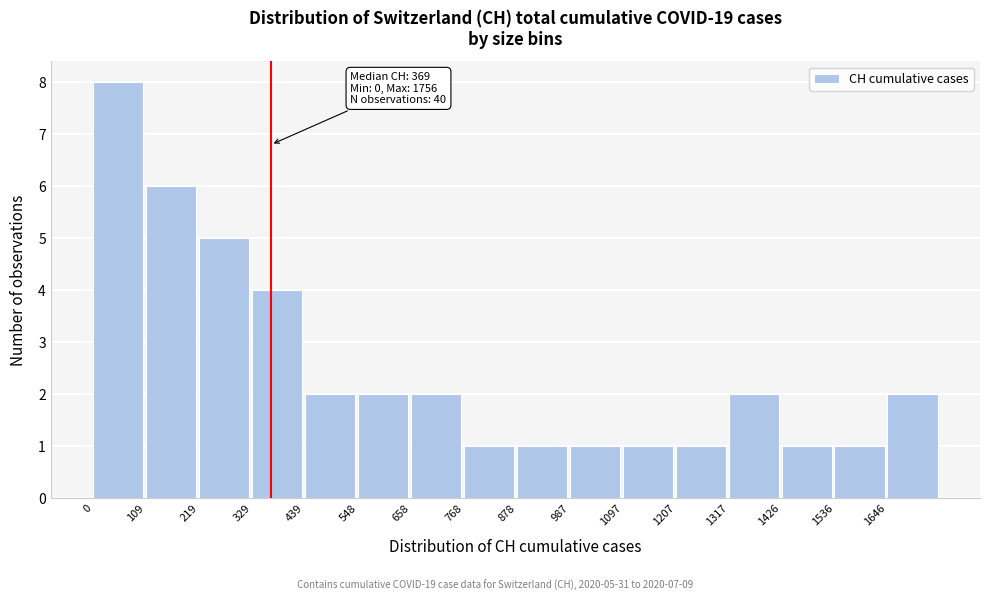

Which range on the x-axis has the tallest bar?

0 to 100